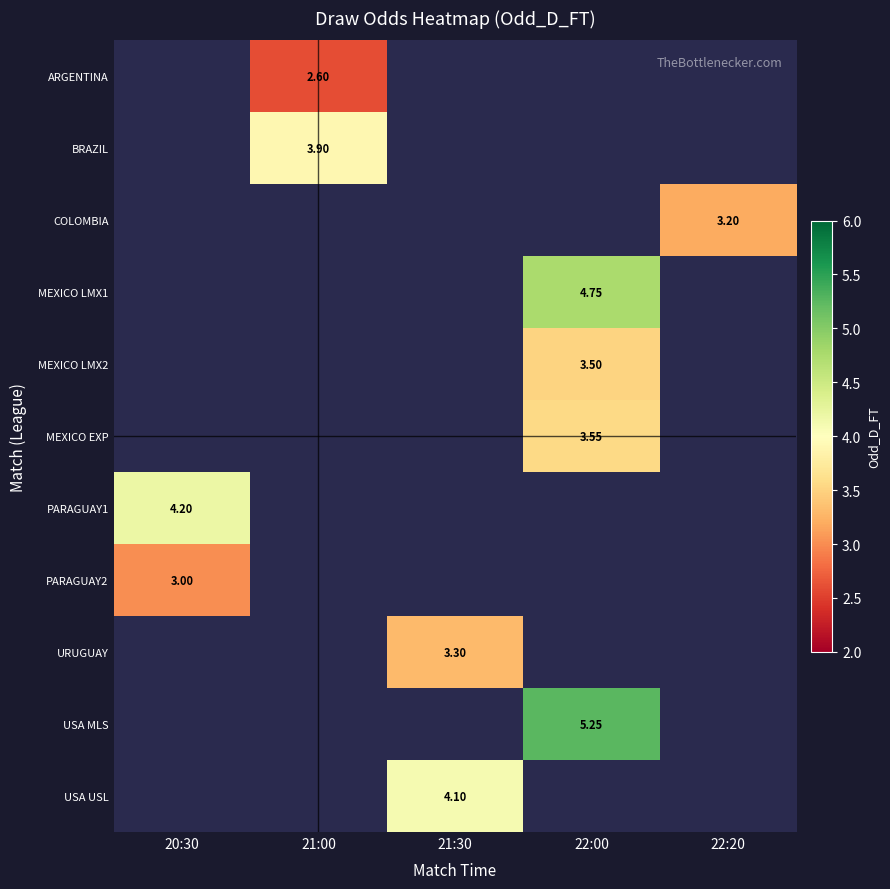

Between 22:20 and 21:30, which is larger?

21:30